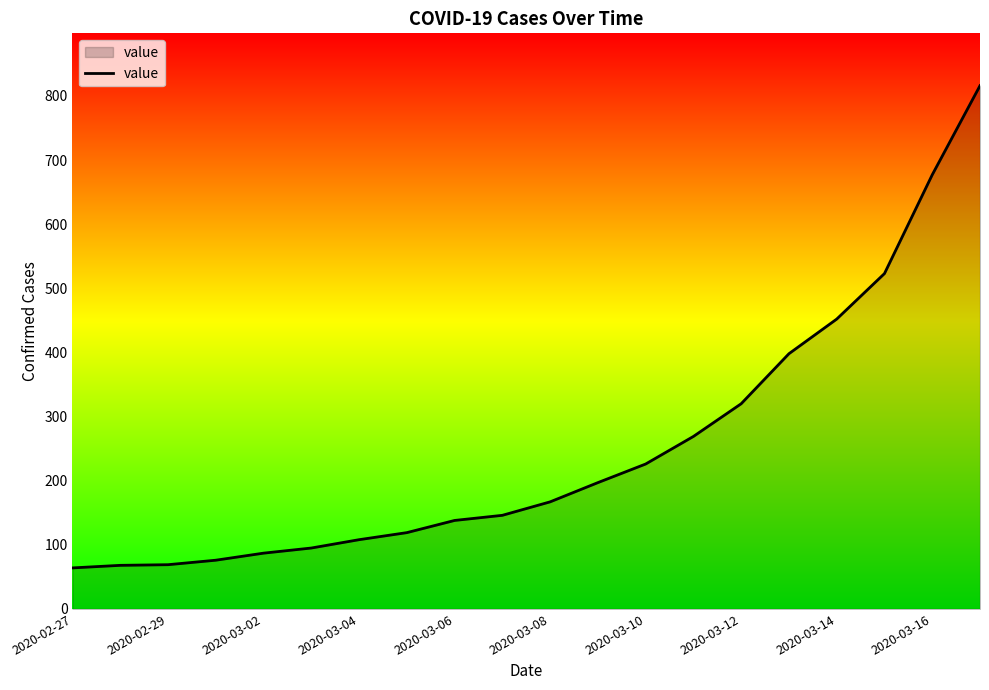

What is the smallest value displayed?

64